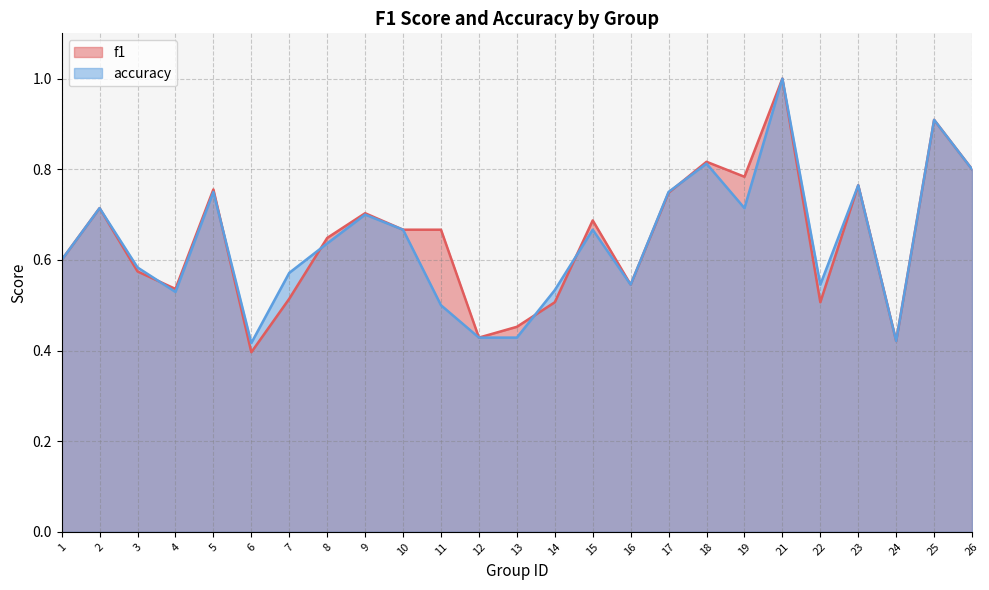

At which category is the sum across all series the highest?

21